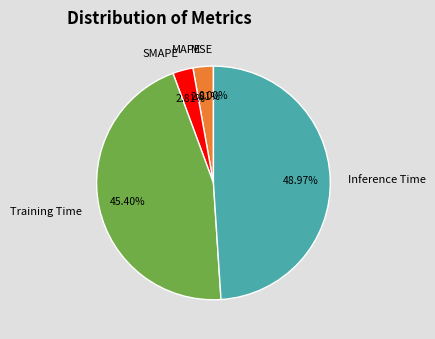

Does Inference Time represent more than half of the total?

No